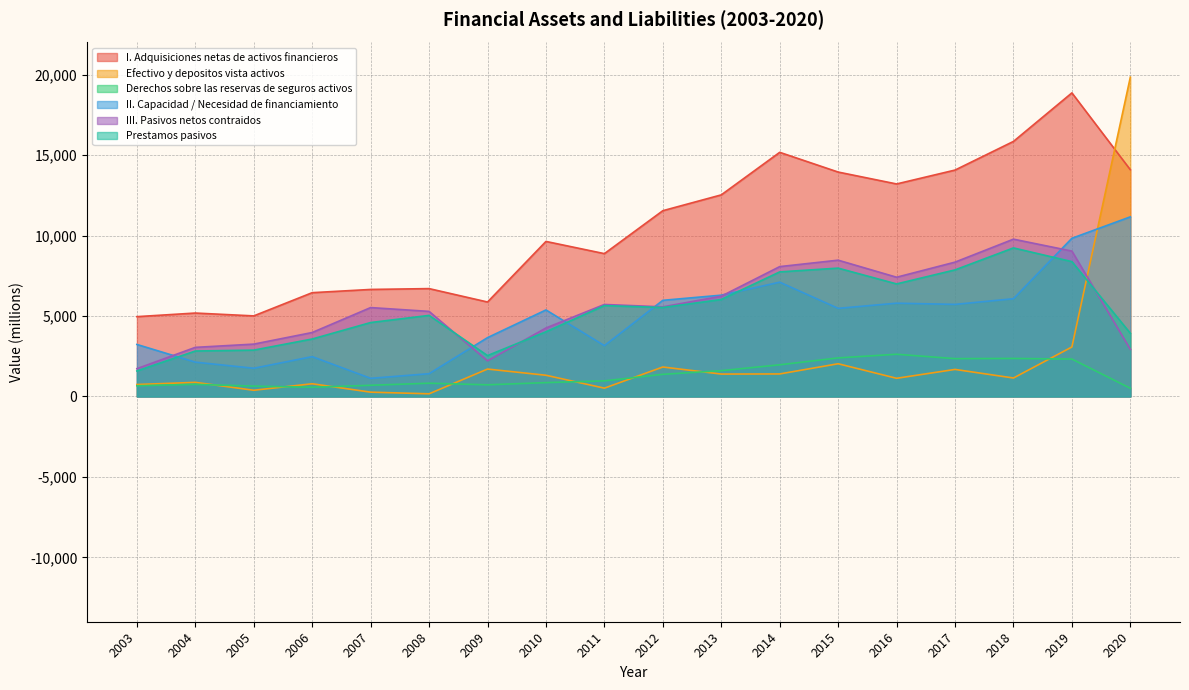

What are all the series names shown in the legend?

I. Adquisiciones netas de activos financieros, Efectivo y depositos vista activos, Derechos sobre las reservas de seguros activos, II. Capacidad / Necesidad de financiamiento, III. Pasivos netos contraidos, Prestamos pasivos